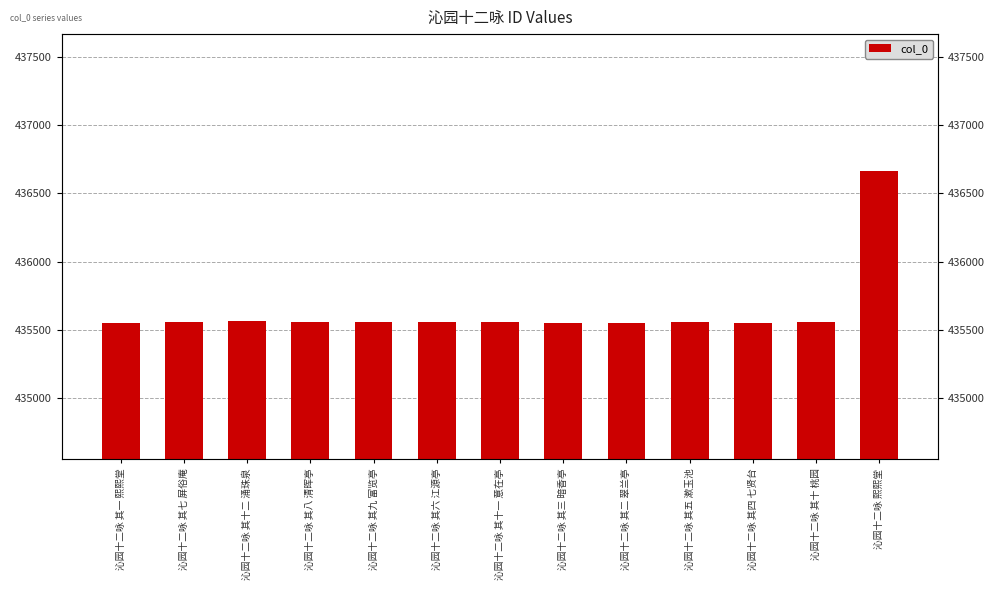

What is the difference between the second highest and minimum values?

11